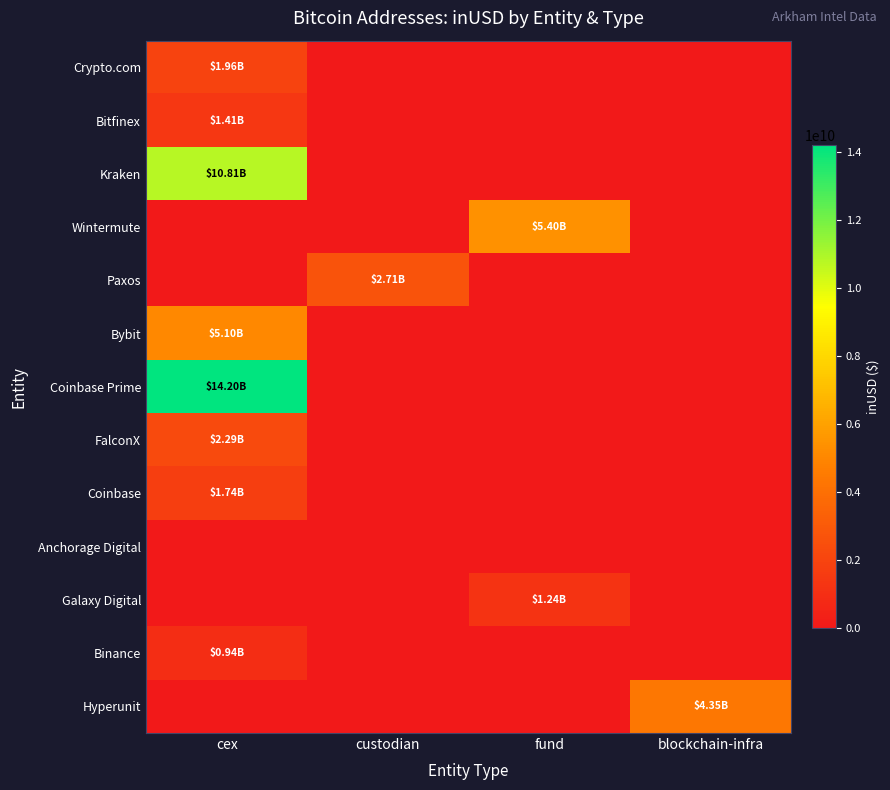

At which category is the sum across all series the highest?

cex